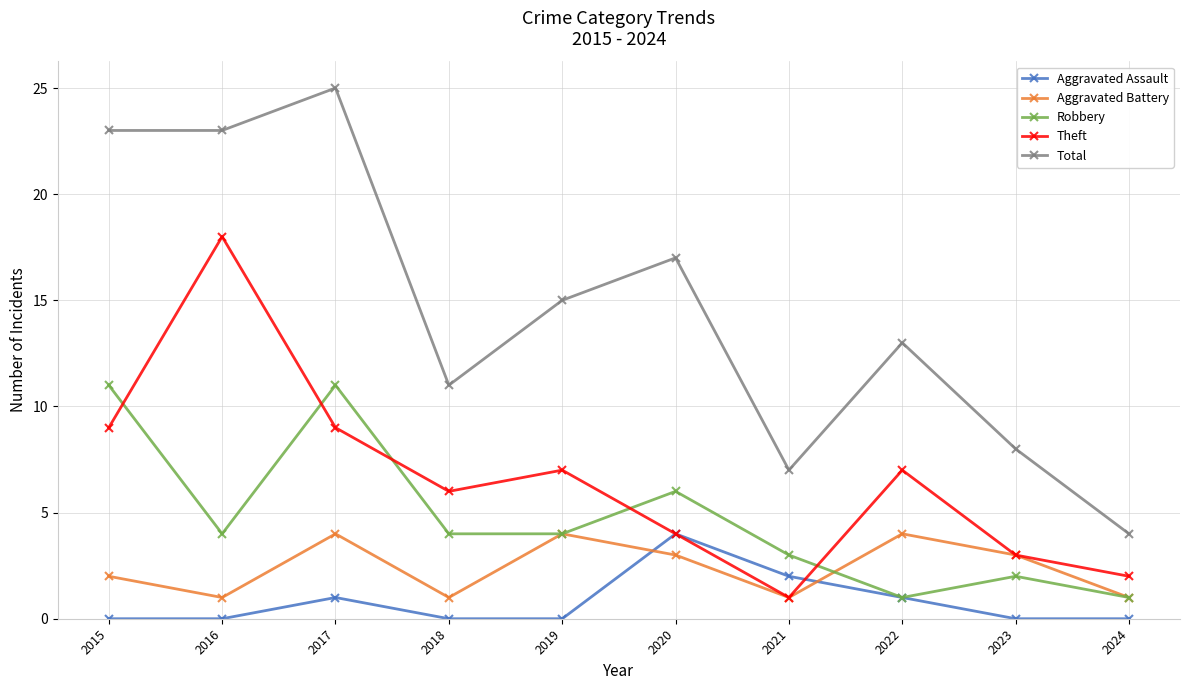

What is the value of the Aggravated Battery point at the 1st from the left?

2